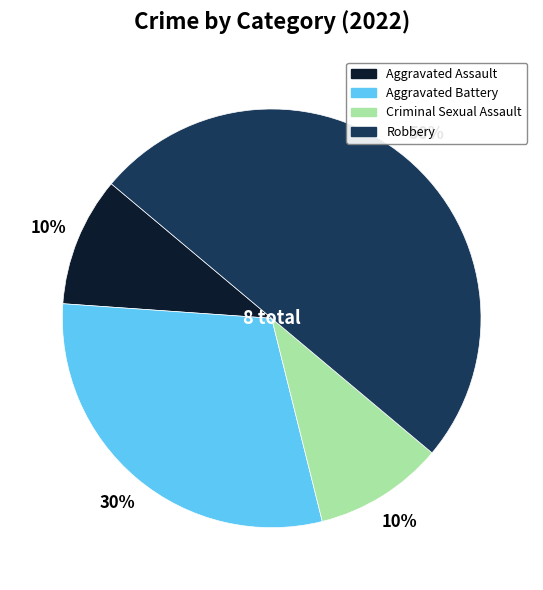

What is the largest slice in the pie chart?

Robbery